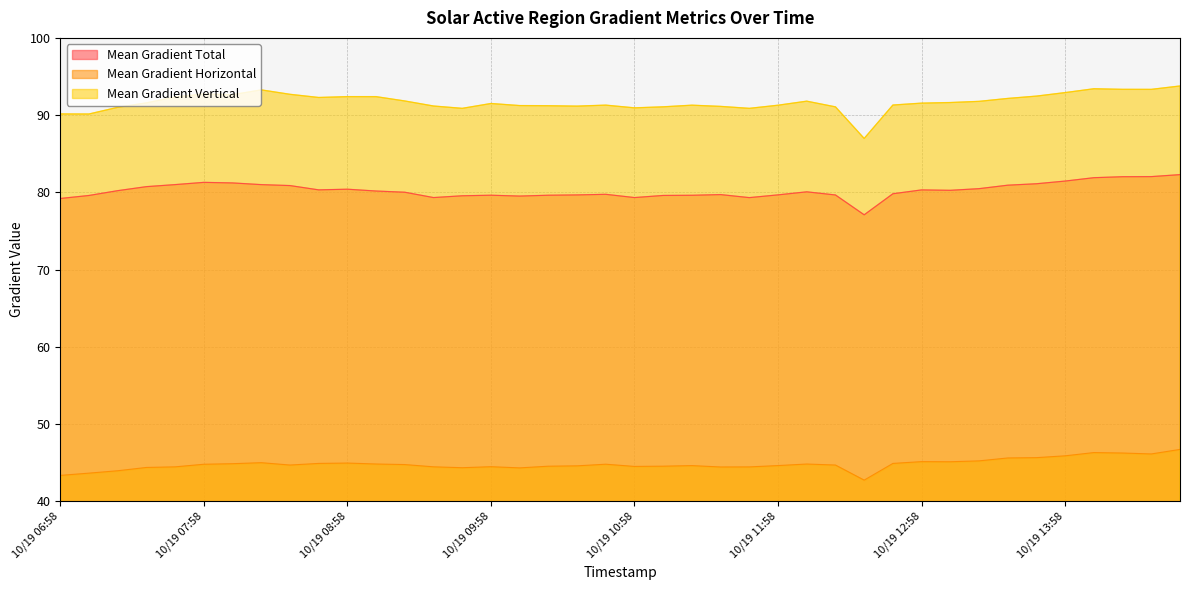

True or false: Mean Gradient Total has more than 0 interior local peaks.

True